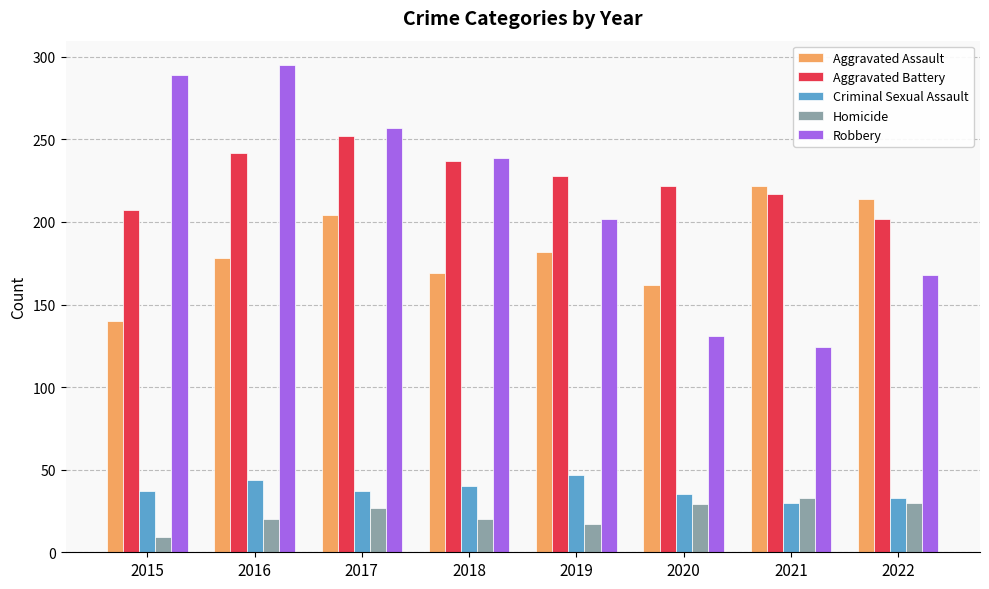

What are all the series names shown in the legend?

Aggravated Assault, Aggravated Battery, Criminal Sexual Assault, Homicide, Robbery